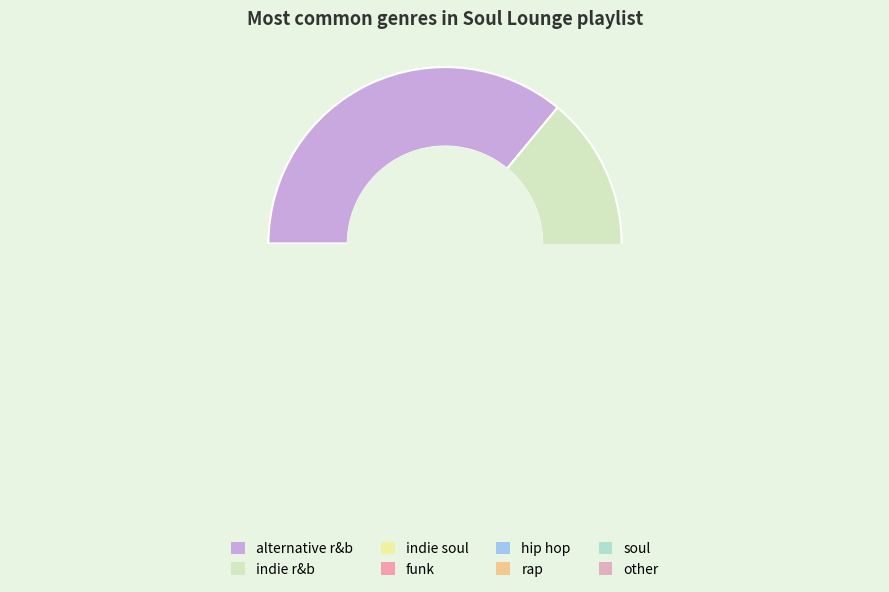

Is there any slice that represents more than half of the pie?

No